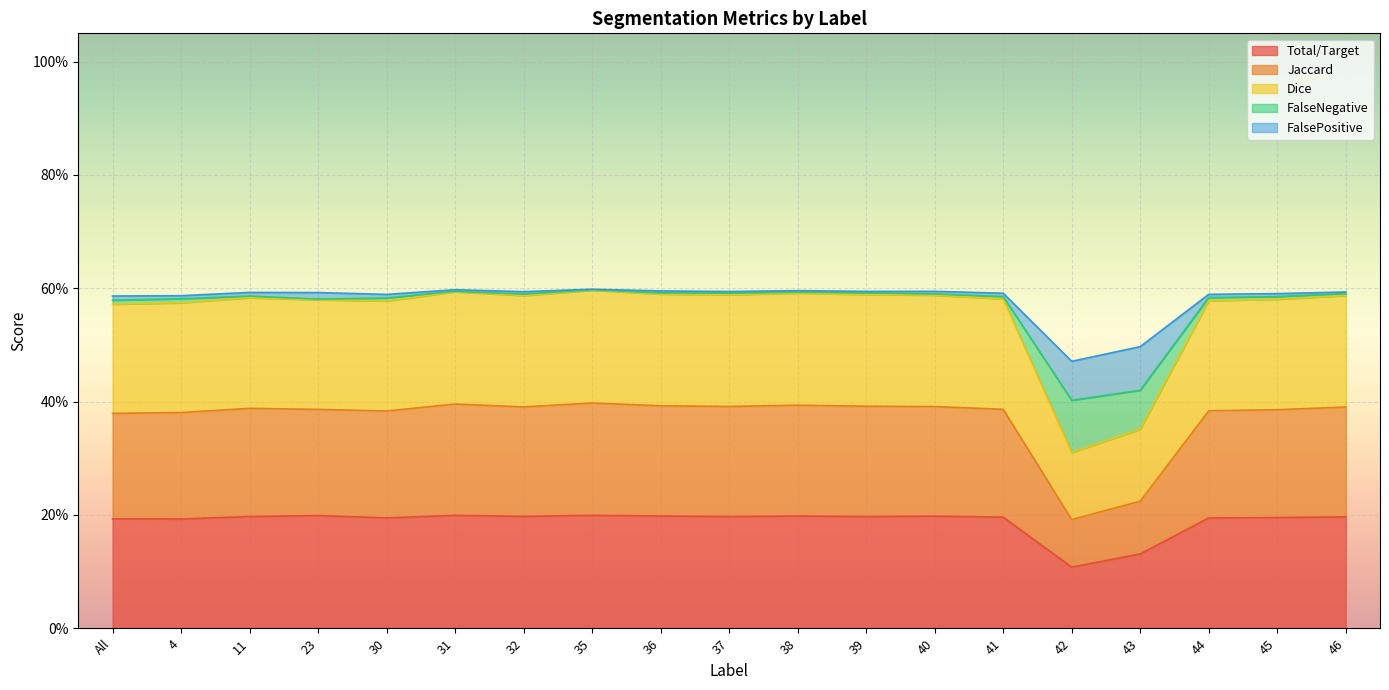

Where is the first local maximum for Total/Target?

23